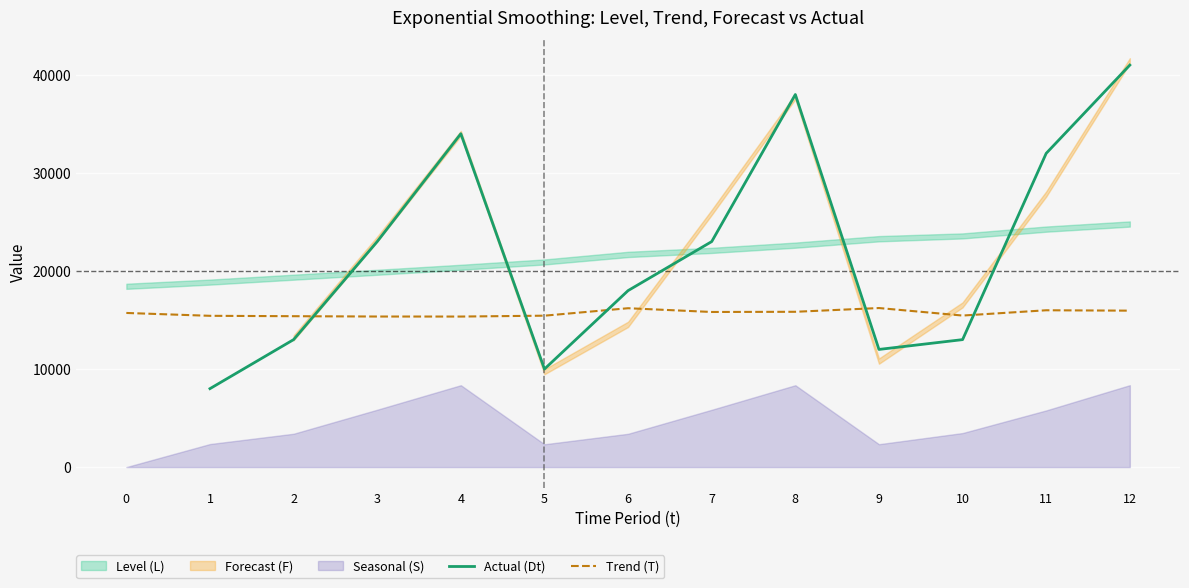

The Forecast (F) series shows 14557.7 at 6. True or false?

True